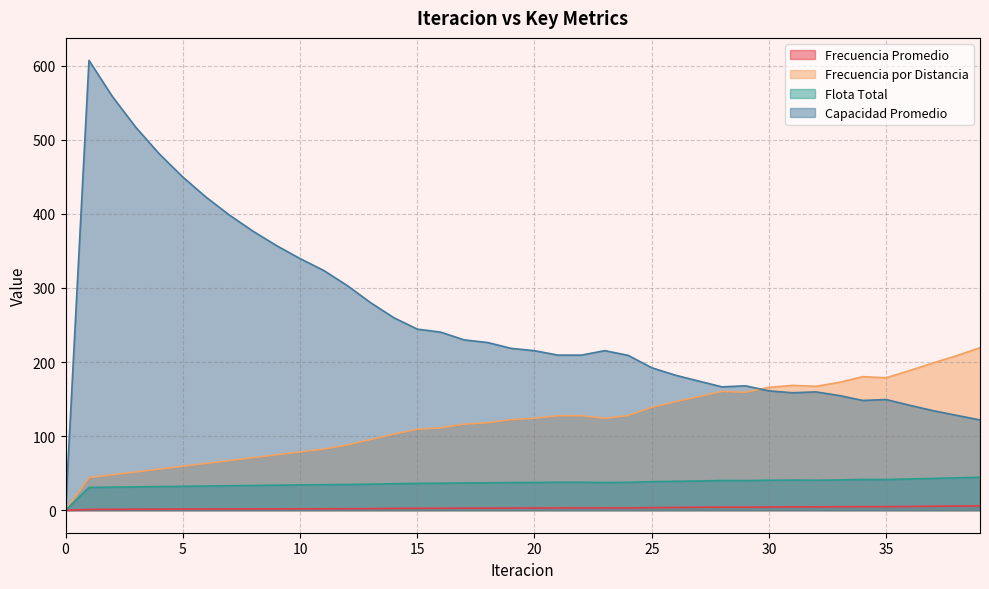

Which series has the widest spread of values?

Capacidad Promedio